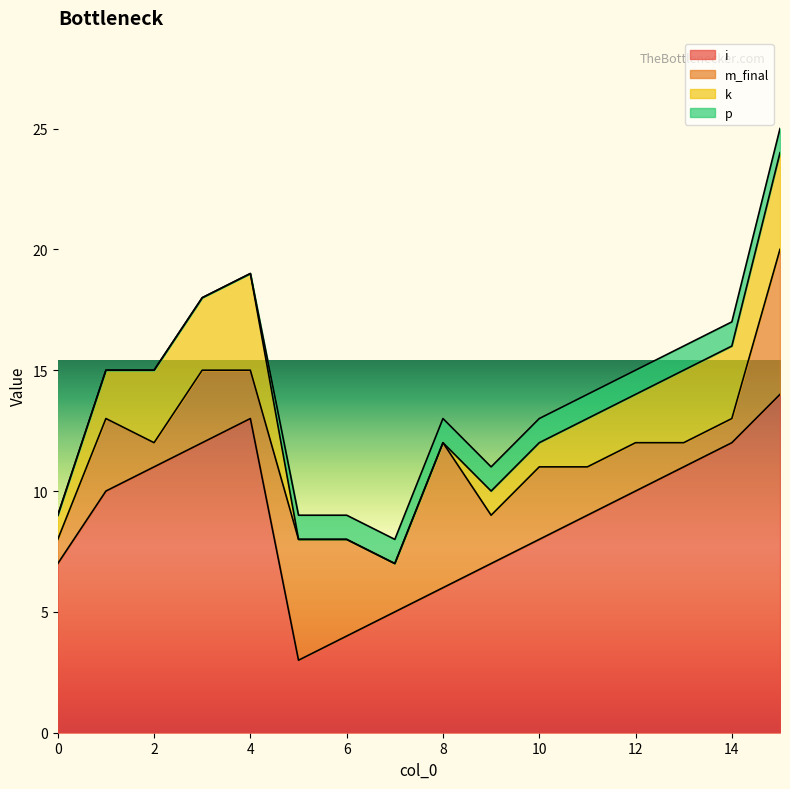

Reading left to right, extract all data points from this chart.

i: 7	10	11	12	13	3	4	5	6	7	8	9	10	11	12	14
m_final: 1	3	1	3	2	5	4	2	6	2	3	2	2	1	1	6
k: 1	2	3	3	4	0	0	0	0	1	1	2	2	3	3	4
p: 0	0	0	0	0	1	1	1	1	1	1	1	1	1	1	1